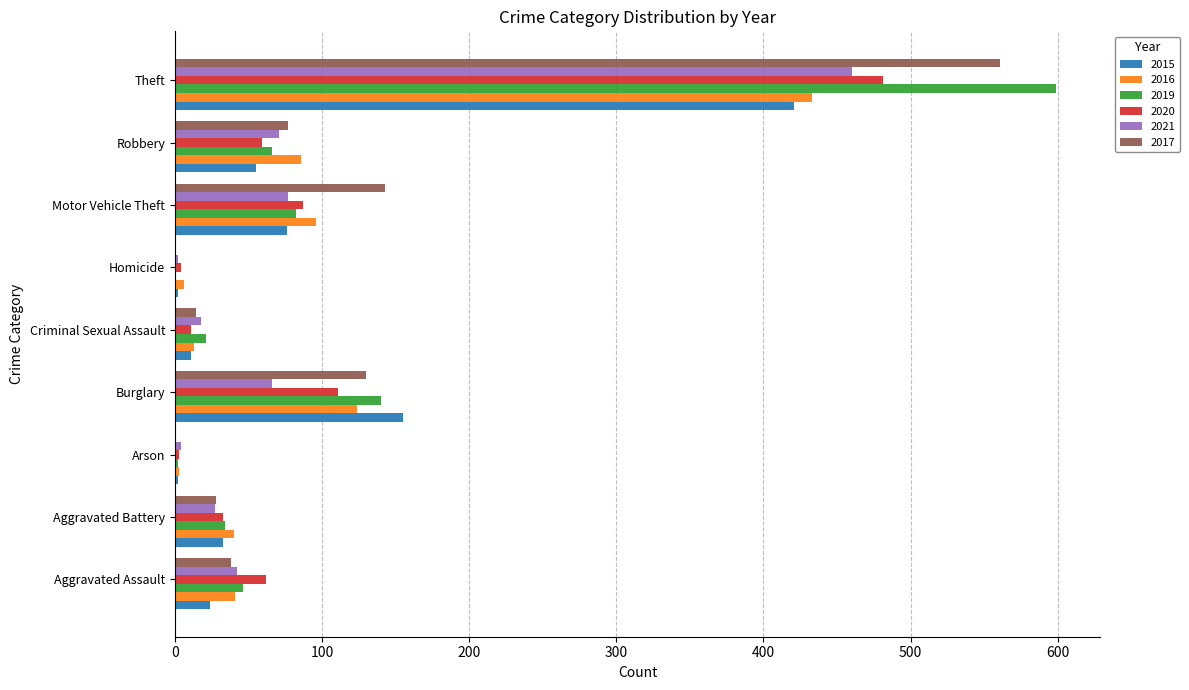

What is the difference between the 2015 values at Homicide and Robbery?

53